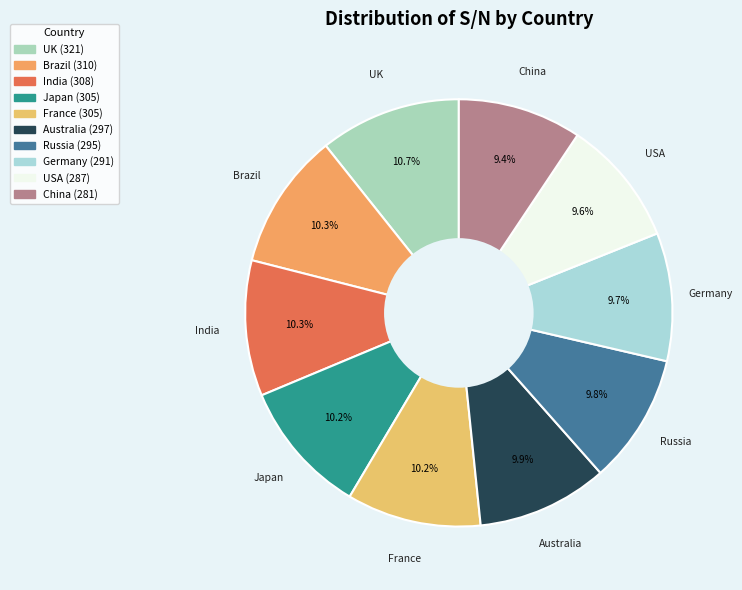

How many slices are in this pie chart?

10